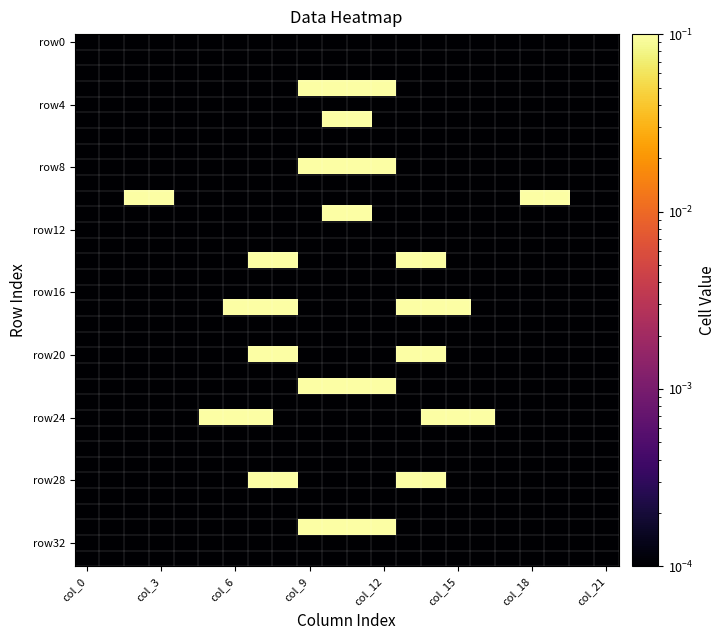

Which label corresponds to the largest value in the chart?

col_9